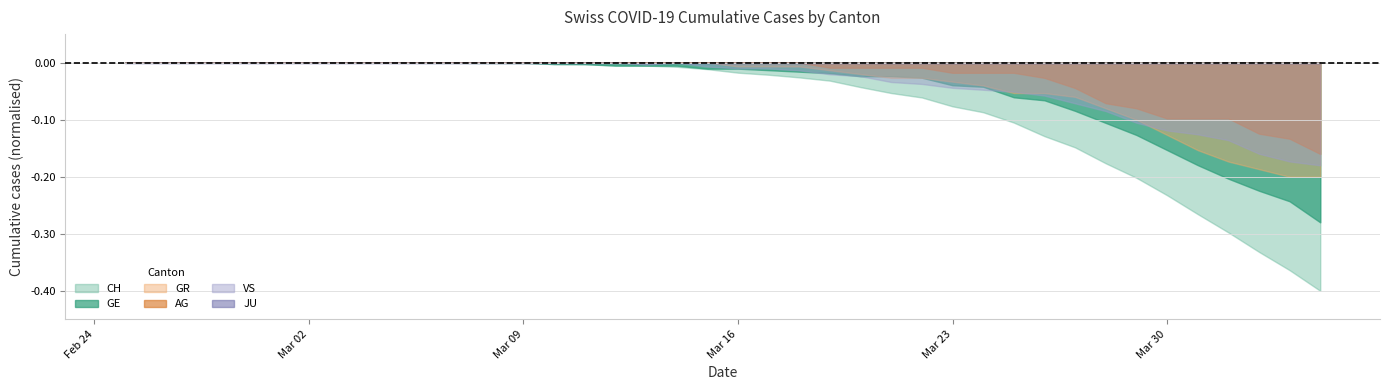

How many lines are shown in the chart?

6